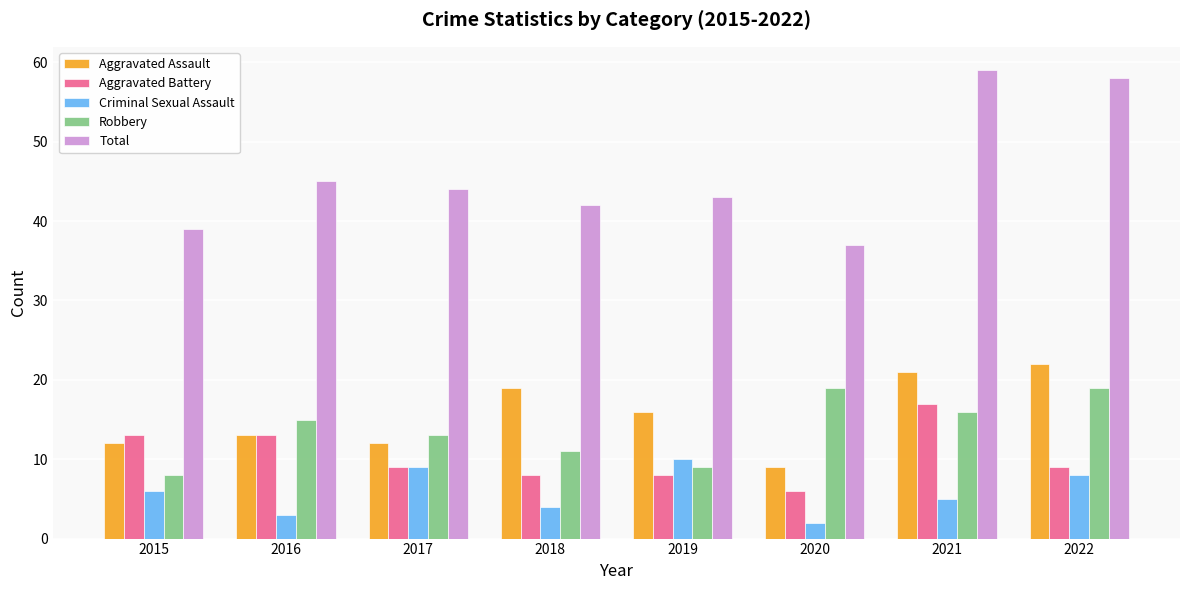

Reading left to right, what are all the values shown in this chart?

Aggravated Assault: 2015=12	2016=13	2017=12	2018=19	2019=16	2020=9	2021=21	2022=22
Aggravated Battery: 2015=13	2016=13	2017=9	2018=8	2019=8	2020=6	2021=17	2022=9
Criminal Sexual Assault: 2015=6	2016=3	2017=9	2018=4	2019=10	2020=2	2021=5	2022=8
Robbery: 2015=8	2016=15	2017=13	2018=11	2019=9	2020=19	2021=16	2022=19
Total: 2015=39	2016=45	2017=44	2018=42	2019=43	2020=37	2021=59	2022=58